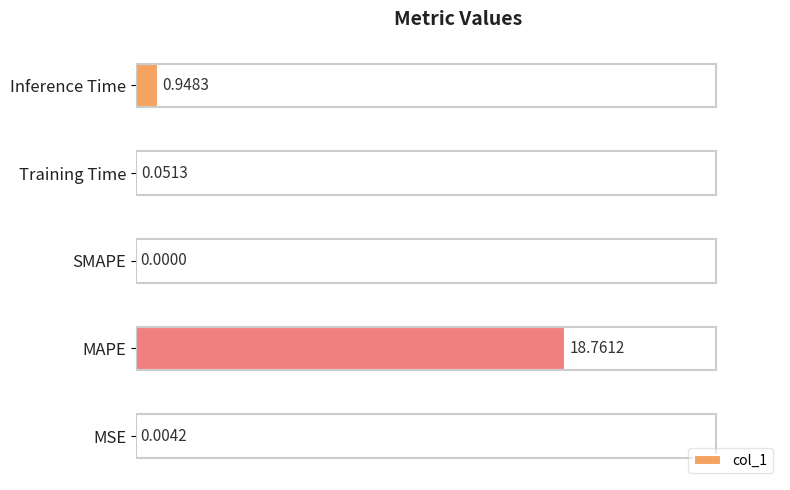

What is the sum of all values?

19.8